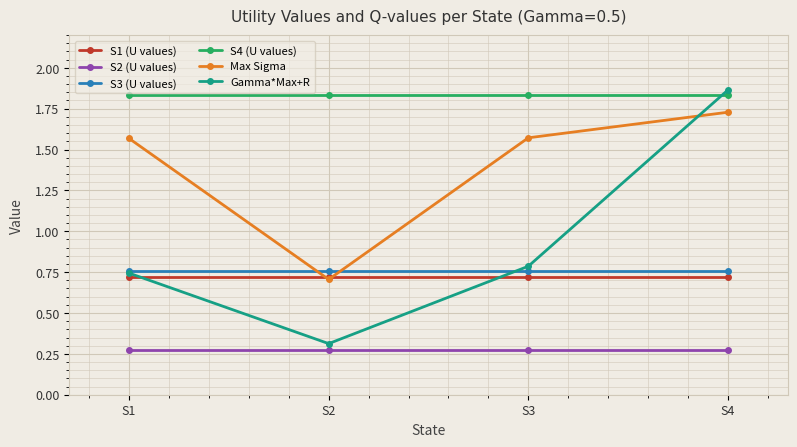

How many lines are shown in the chart?

6